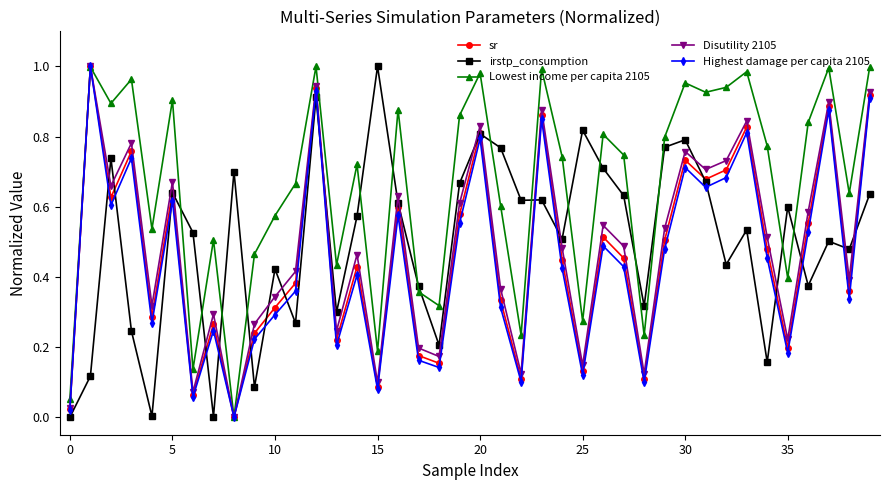

Which series has the largest total across all categories?

Lowest income per capita 2105